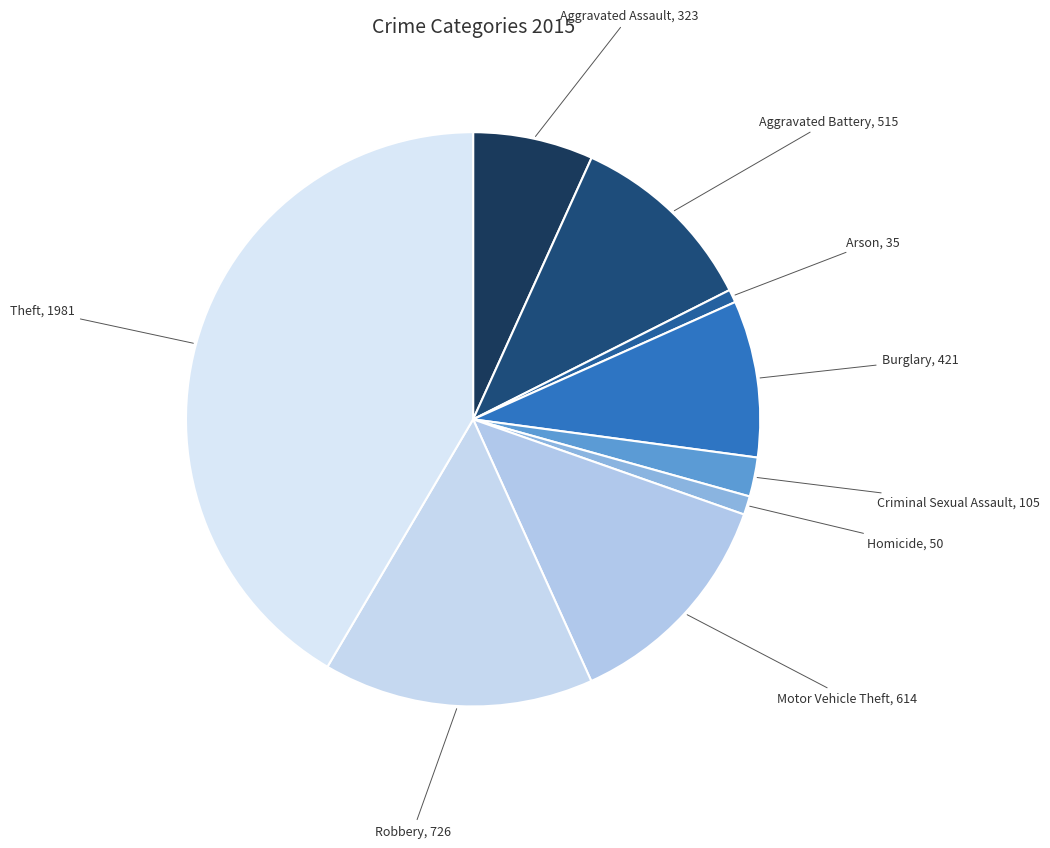

Does Aggravated Assault account for over 50% of the chart?

No